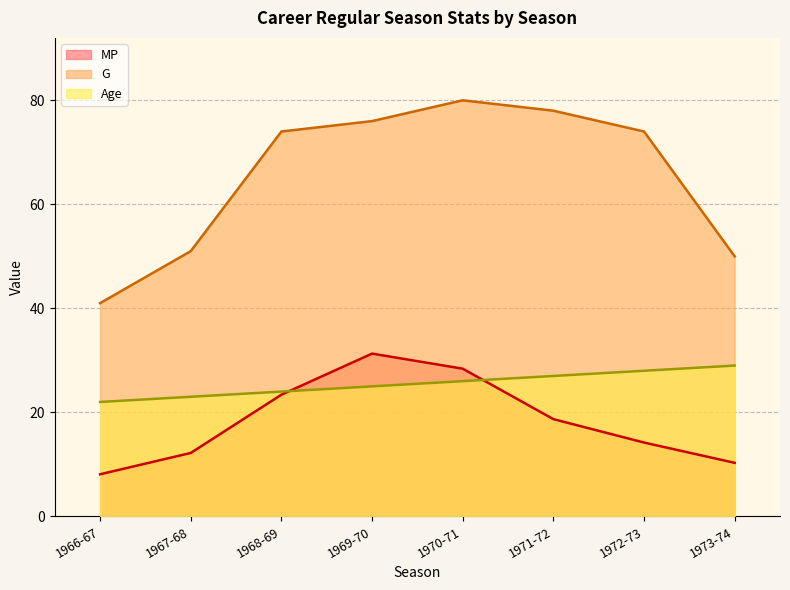

What is the label of the 6th point from the left?

1971-72